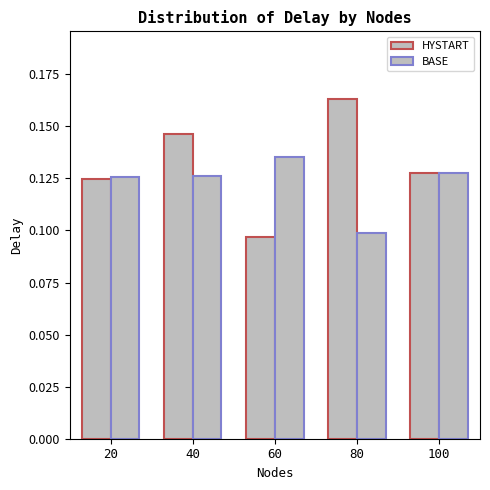

Reading left to right, list all the values displayed in this chart.

HYSTART: 20=0.1	40=0.1	60=0.1	80=0.2	100=0.1
BASE: 20=0.1	40=0.1	60=0.1	80=0.1	100=0.1